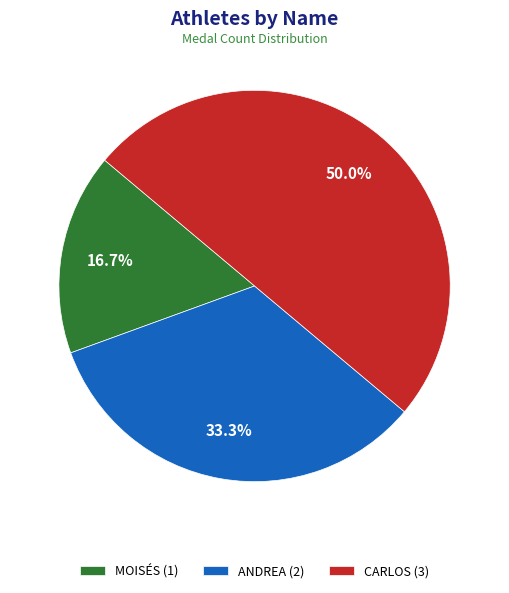

Does MOISÉS (1) account for over 50% of the chart?

No